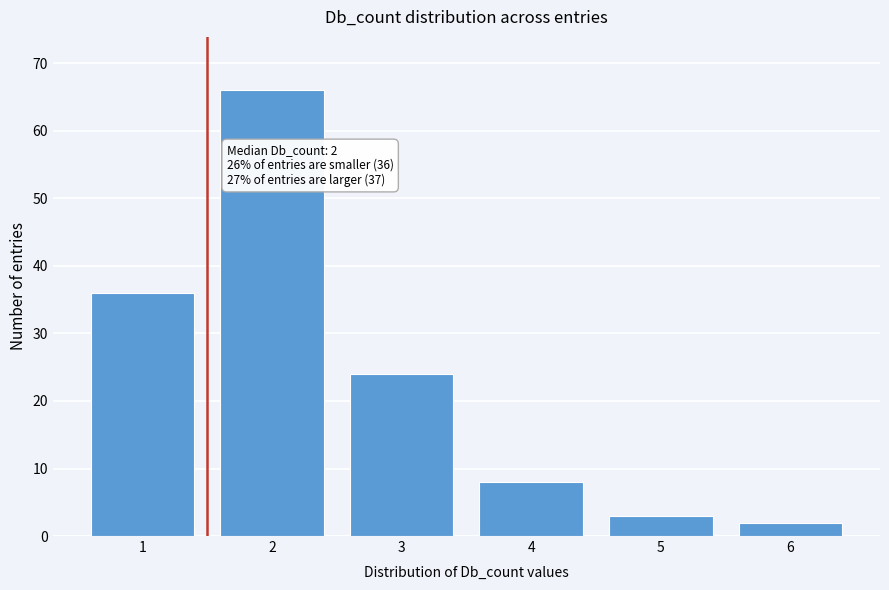

Reading right to left, transcribe all the data shown in this chart.

2	3	8	24	66	36